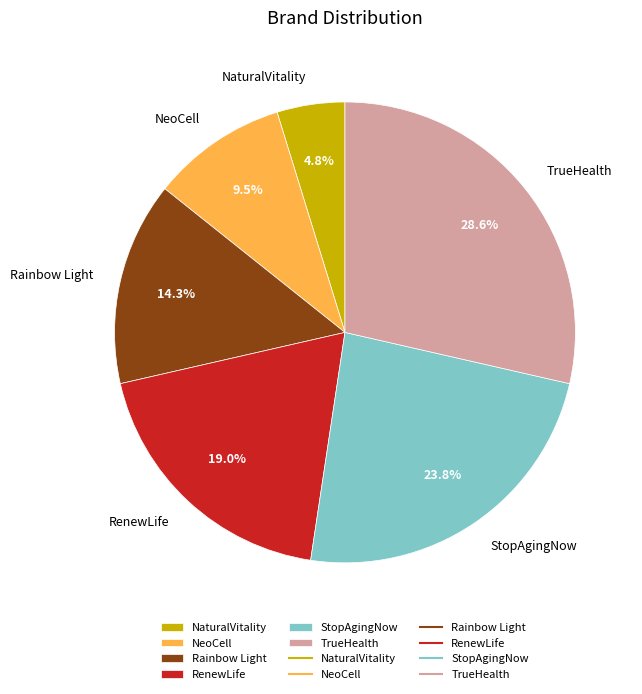

Between NaturalVitality and RenewLife, which is larger?

RenewLife